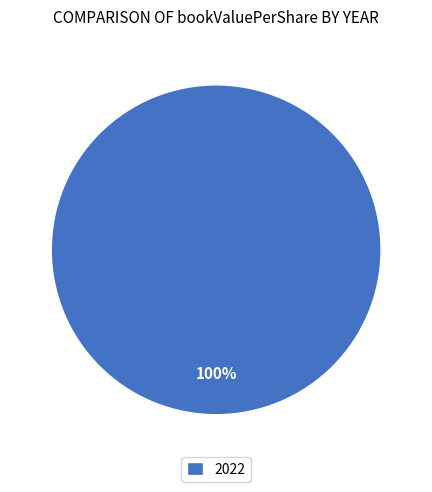

Does 2022 represent more than half of the total?

Yes